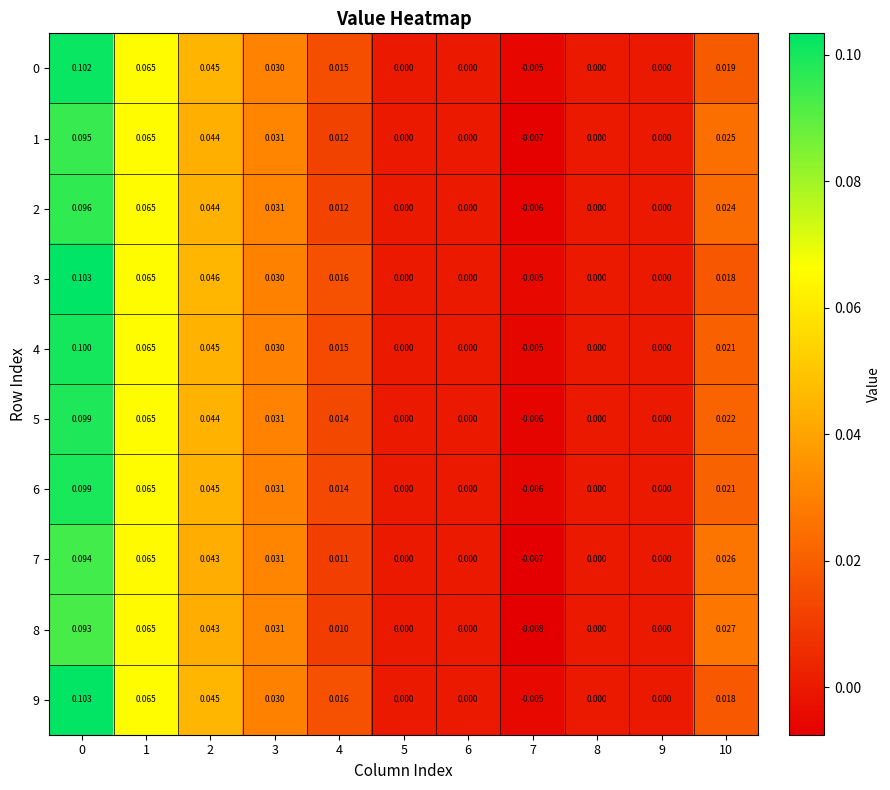

At how many categories does at least one series exceed 0?

6